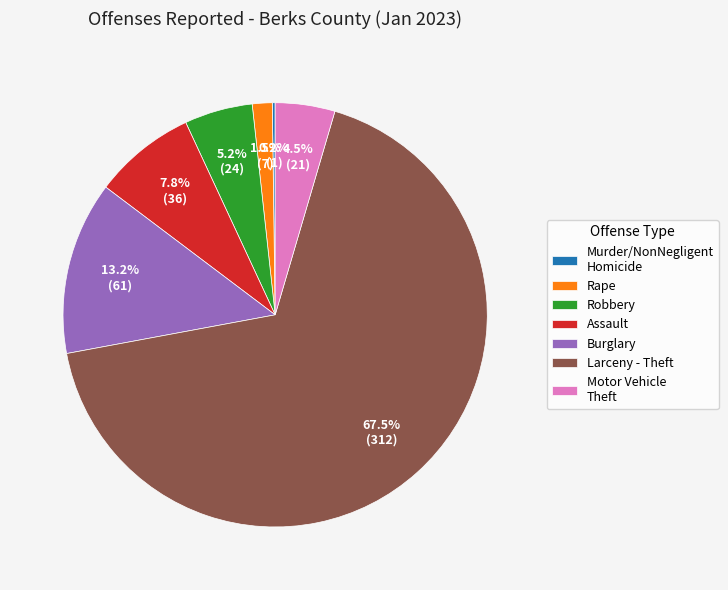

Is Larceny - Theft the majority of the pie?

Yes